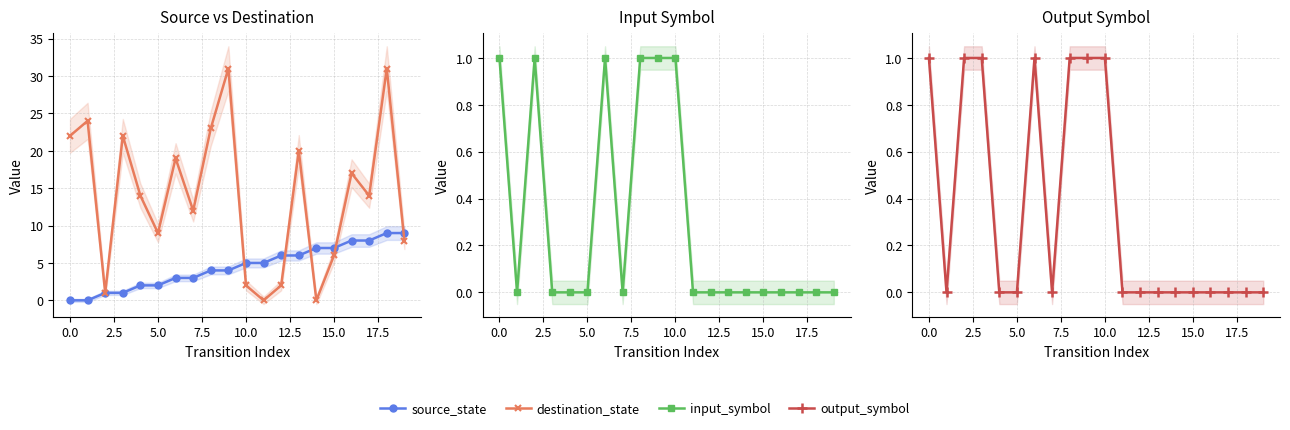

Is the value of input_symbol at 20.0 greater than the value of destination_state at 19?

No